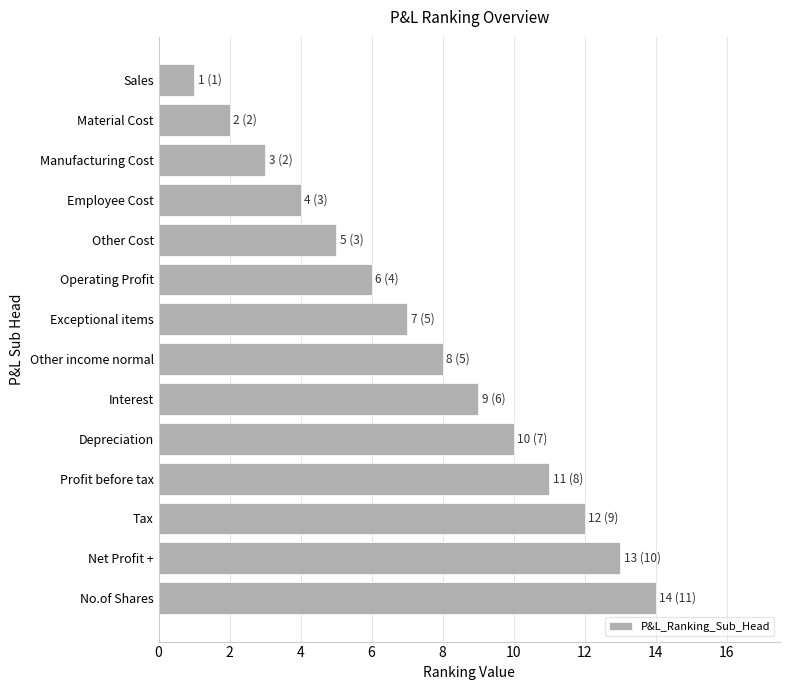

The value at No.of Shares is 4. True or false?

False